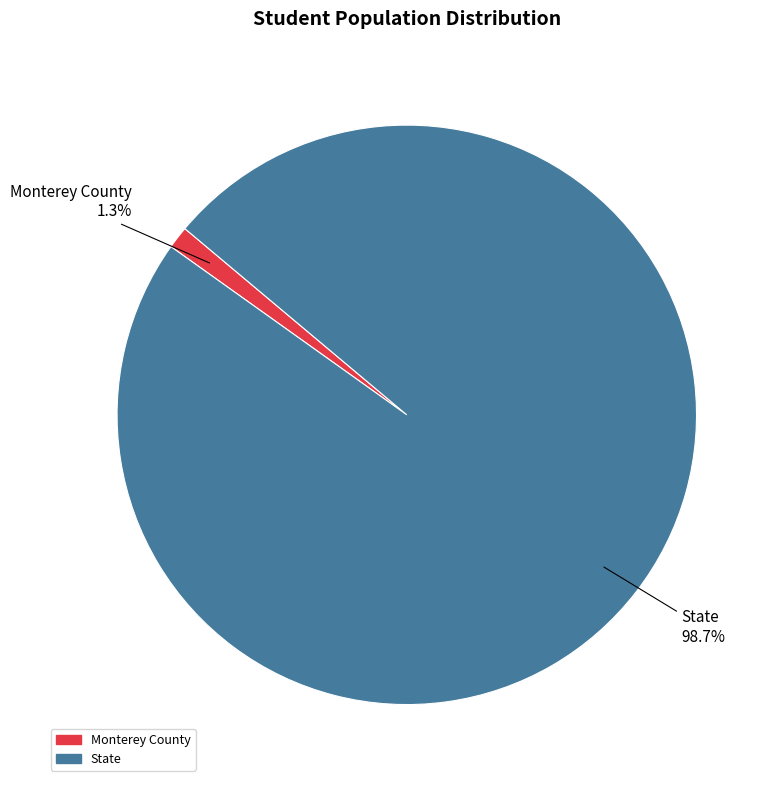

The State slice represents 89% of the pie. True or false?

False